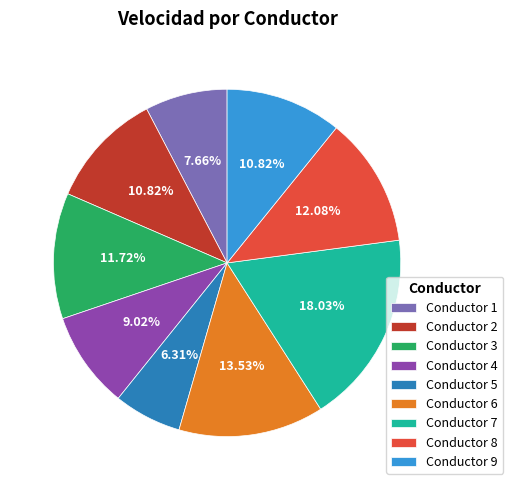

Count the number of slices in the pie.

9